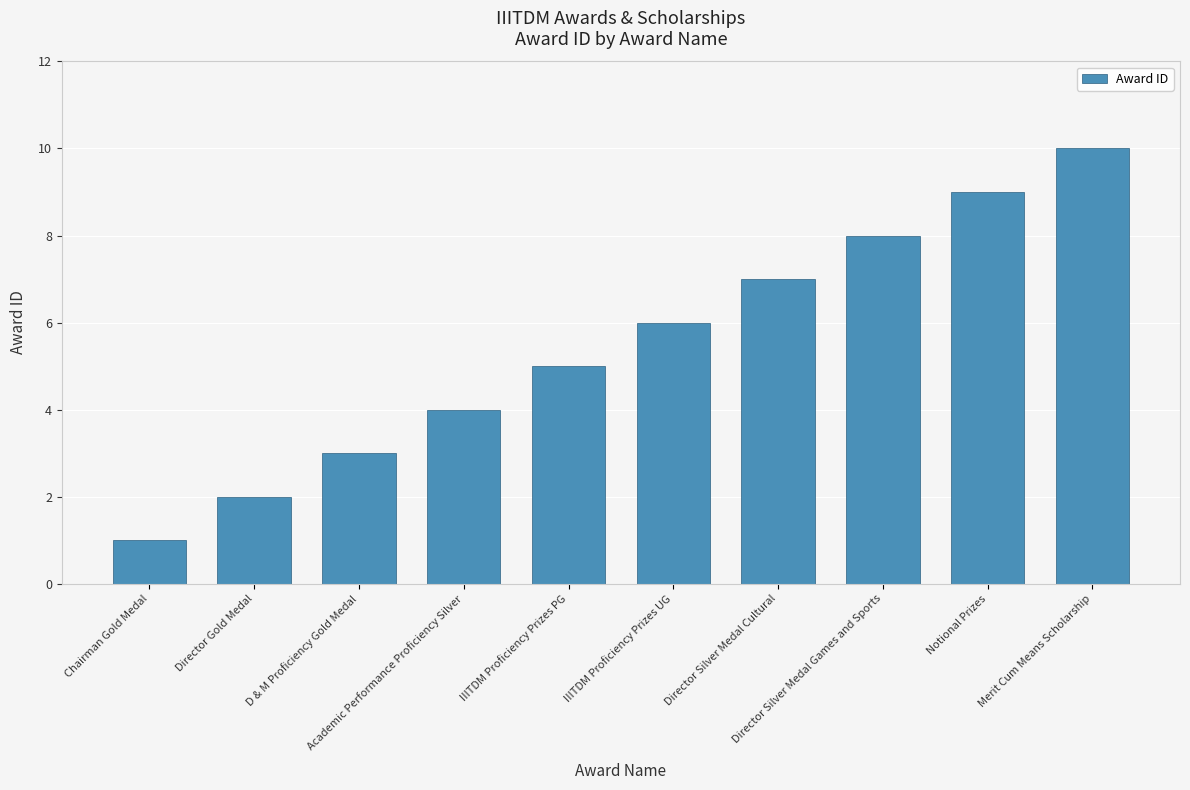

Rank the categories by value from highest to lowest.

Merit Cum Means Scholarship, Notional Prizes, Director Silver Medal Games and Sports, Director Silver Medal Cultural, IIITDM Proficiency Prizes UG, IIITDM Proficiency Prizes PG, Academic Performance Proficiency Silver, D & M Proficiency Gold Medal, Director Gold Medal, Chairman Gold Medal